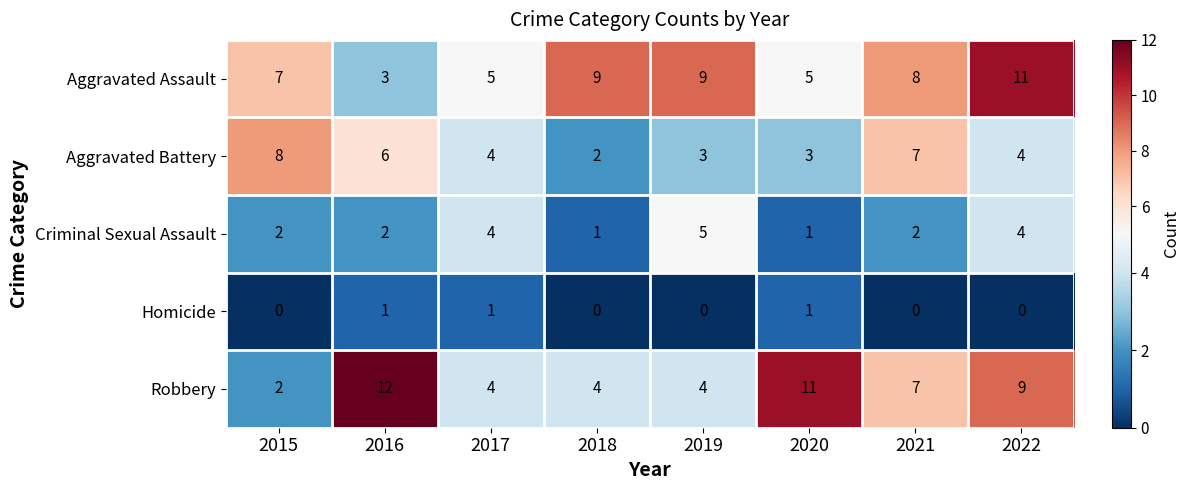

What is the maximum value shown in the chart?

12